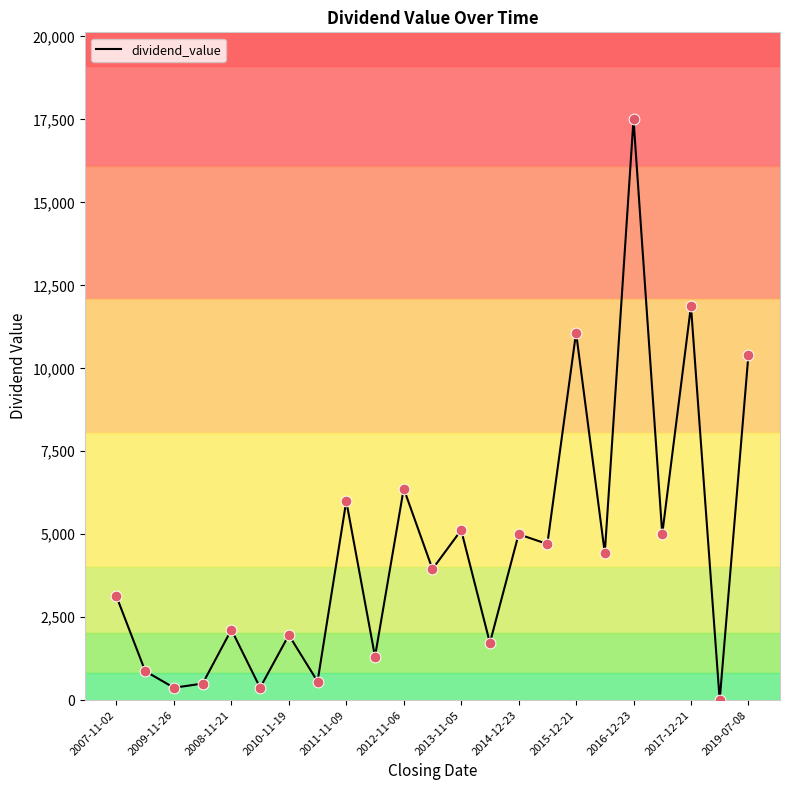

What is the greatest value displayed?

17500.0